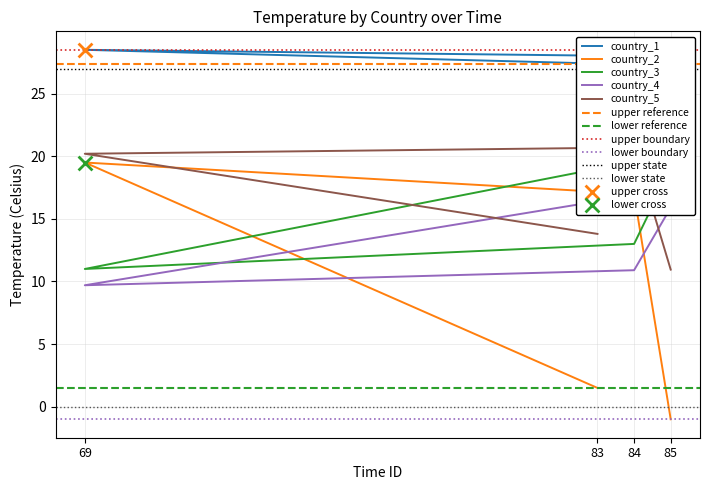

Which series has the largest total across all categories?

country_1